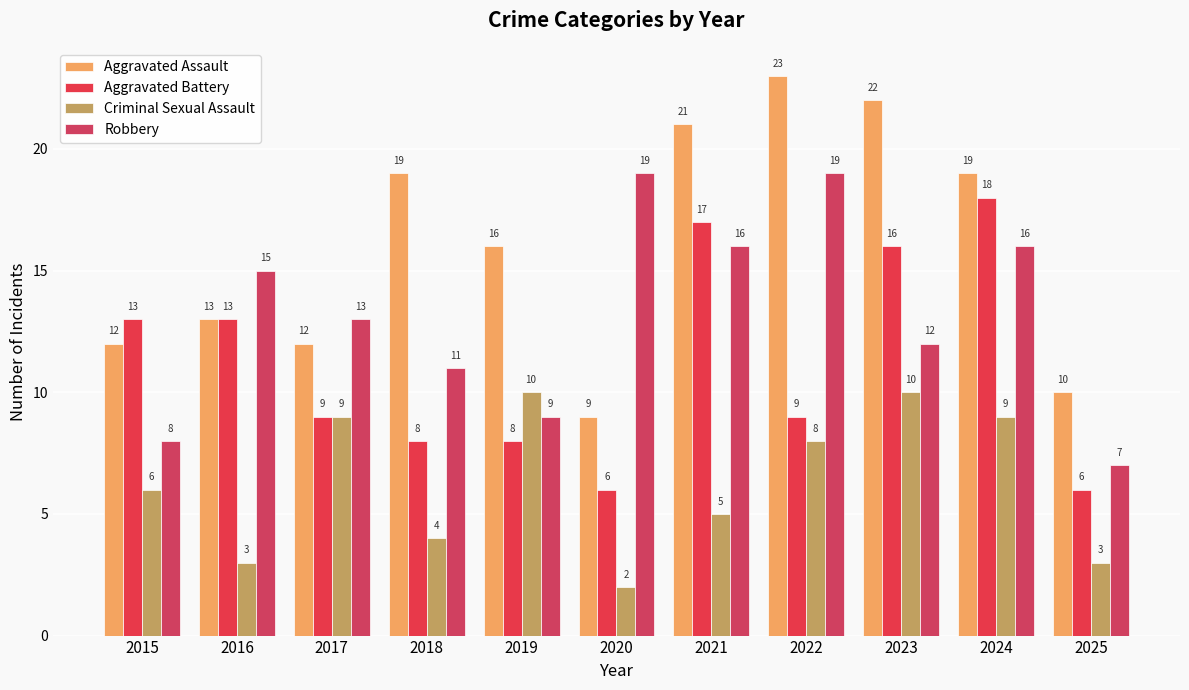

How many distinct data groups are displayed?

4